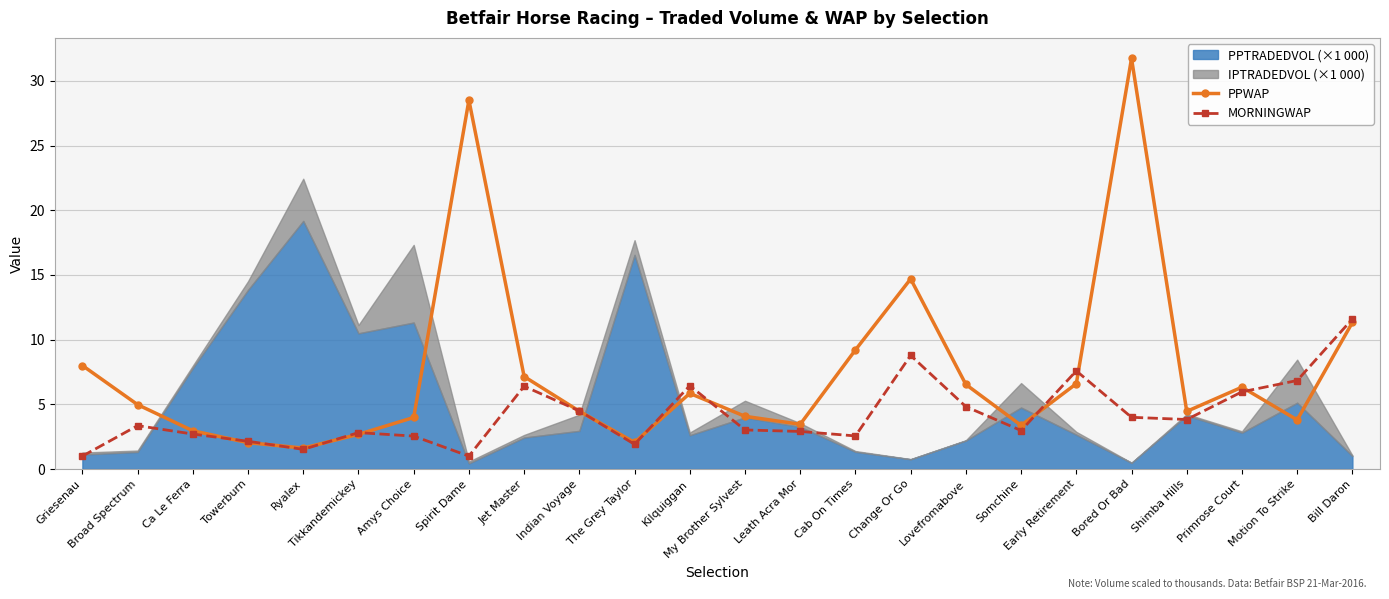

What is the value of the MORNINGWAP point at the 19th from the left?

7.6